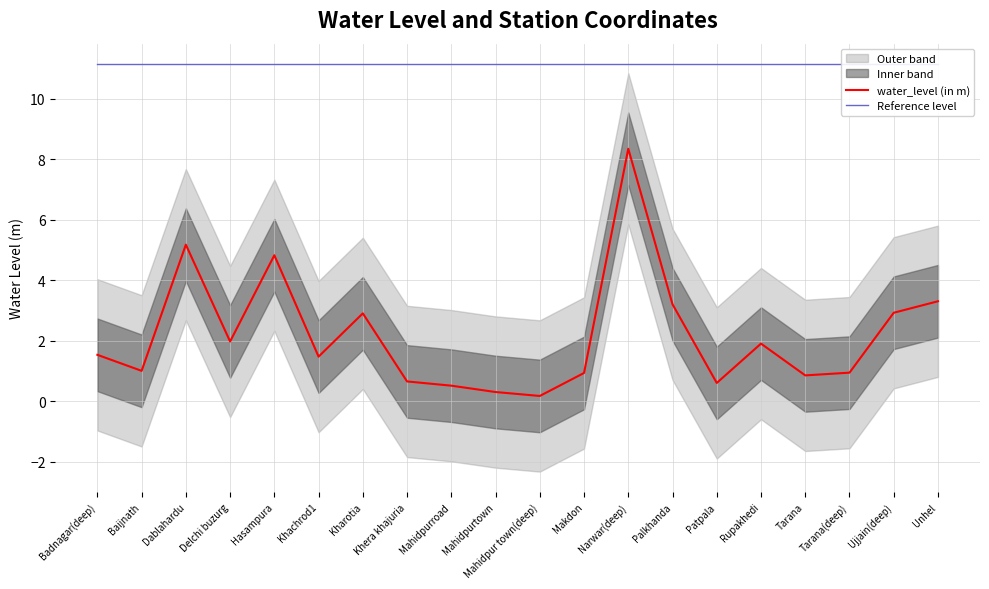

Rank the series by their average value, from highest to lowest.

Reference level, water_level (in m)